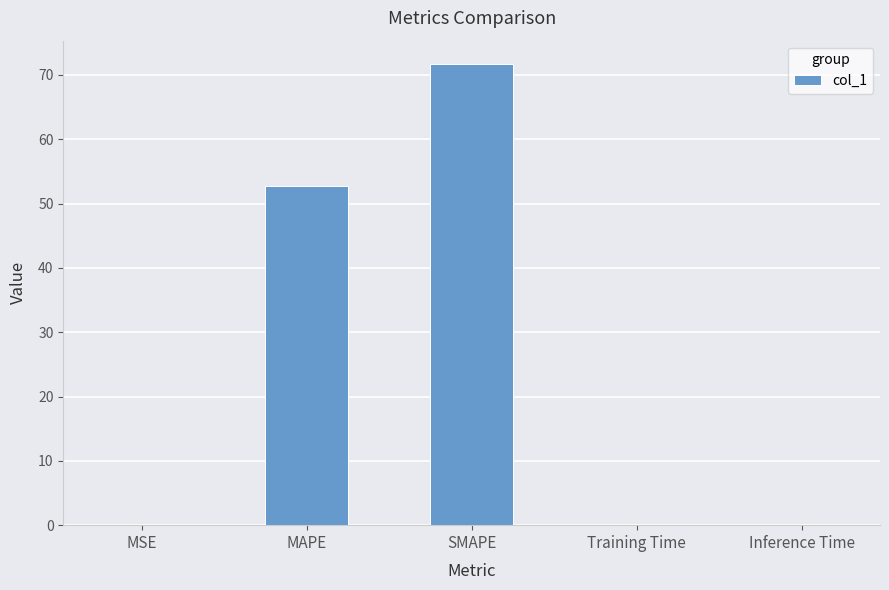

Where is the data nearest to the value 35?

MAPE